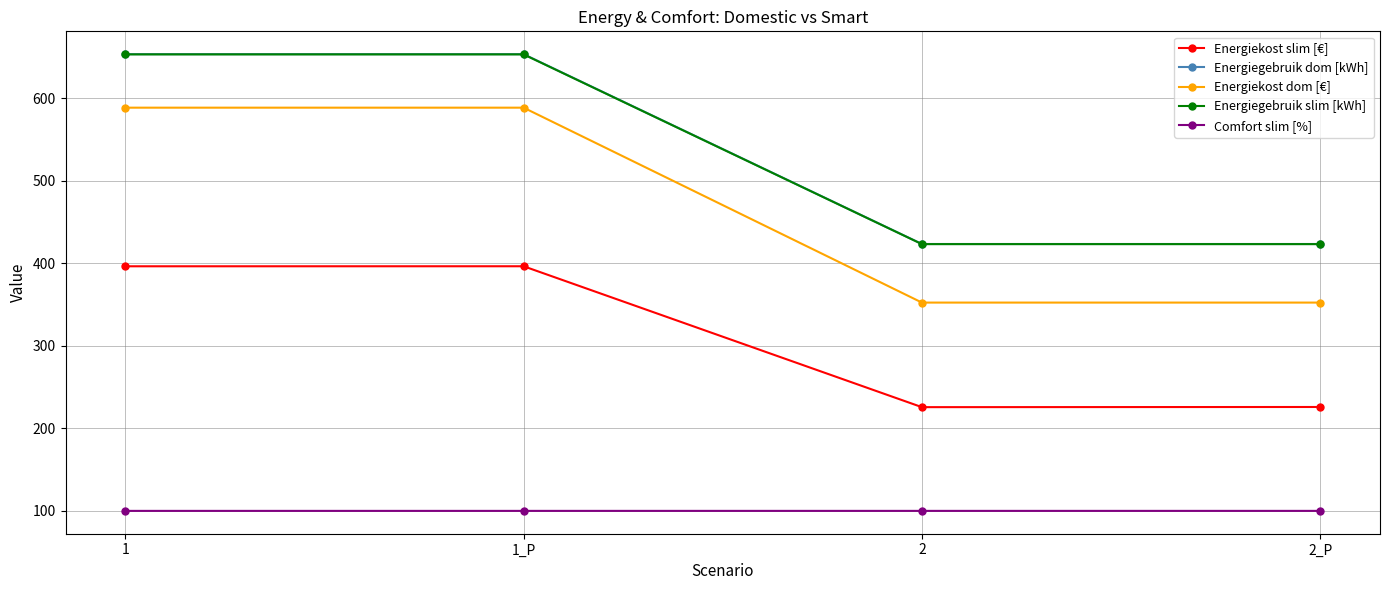

How many values in the Energiegebruik dom [kWh] series are below 653?

2